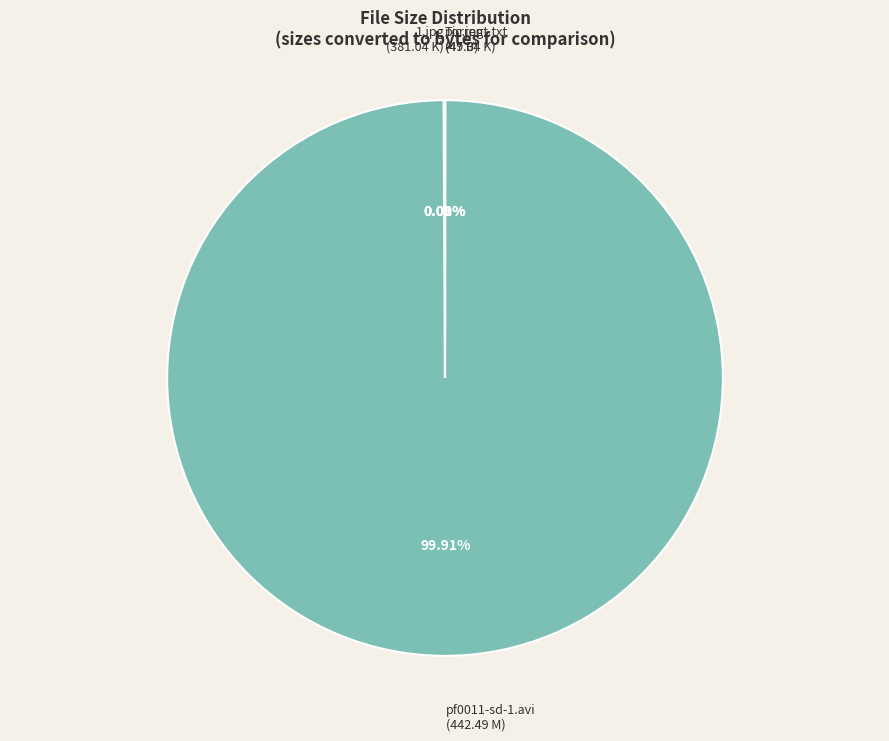

What percentage do 1.jpg and pic.jpg together represent?

0.1%